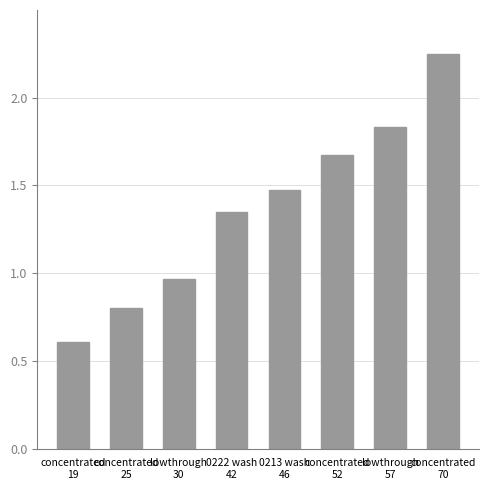

What is the ratio of the value at 0222 wash
42 to the value at 0213 wash
46?

0.9